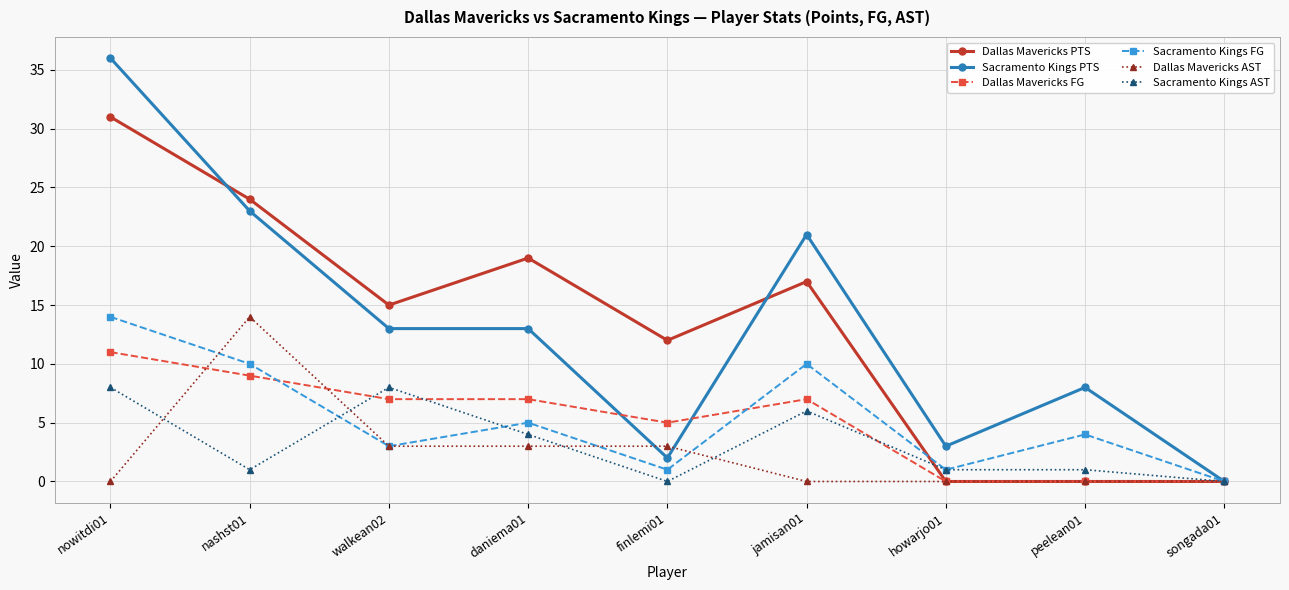

How many data points in Dallas Mavericks PTS are less than 15?

4